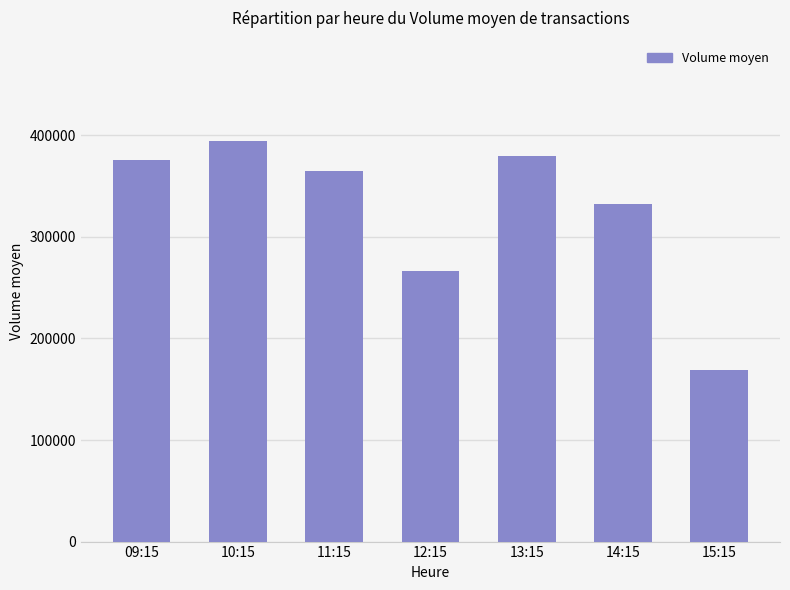

The chart shows a value of 332317.6 at 14:15. True or false?

True